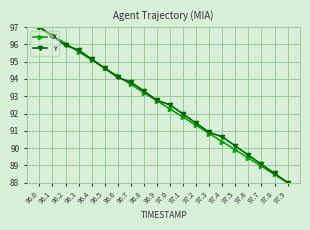

The value of Y at 97.0 is 92.5. True or false?

True